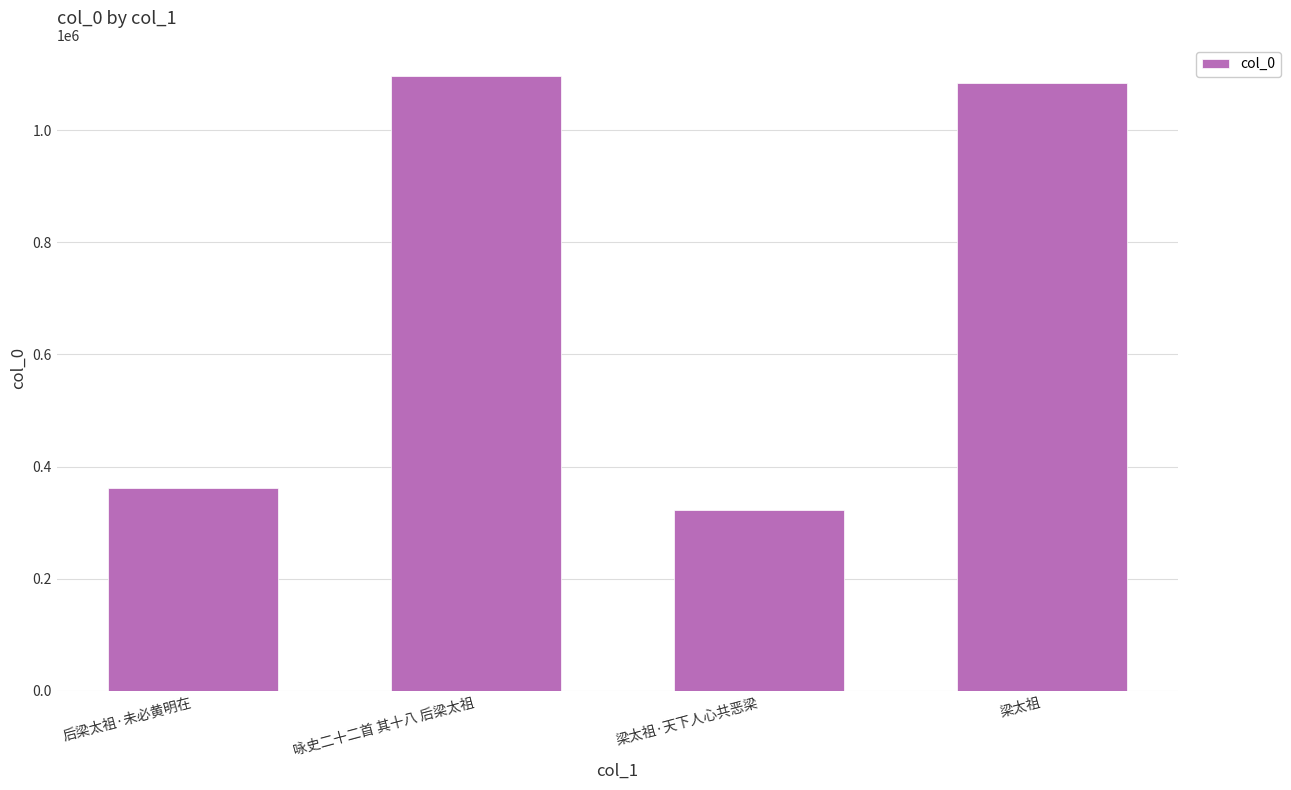

What is the minimum value shown in the chart?

321547